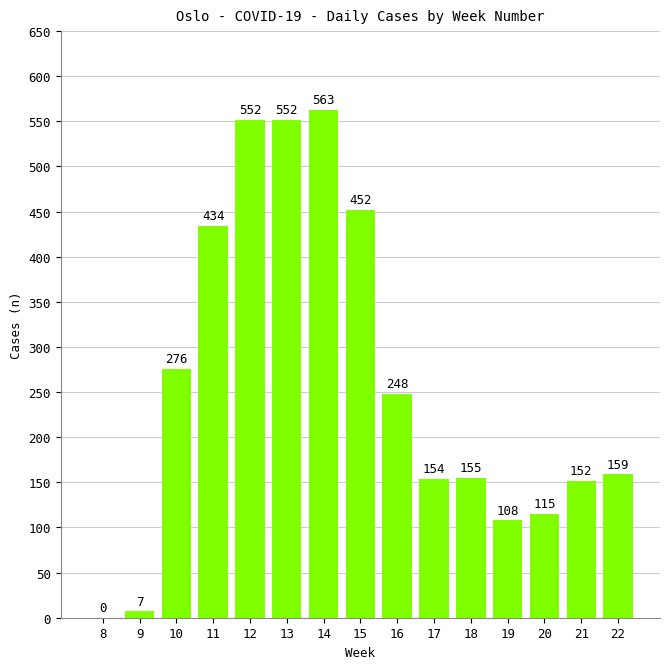

True or false: the data shows 416 at 16.

False